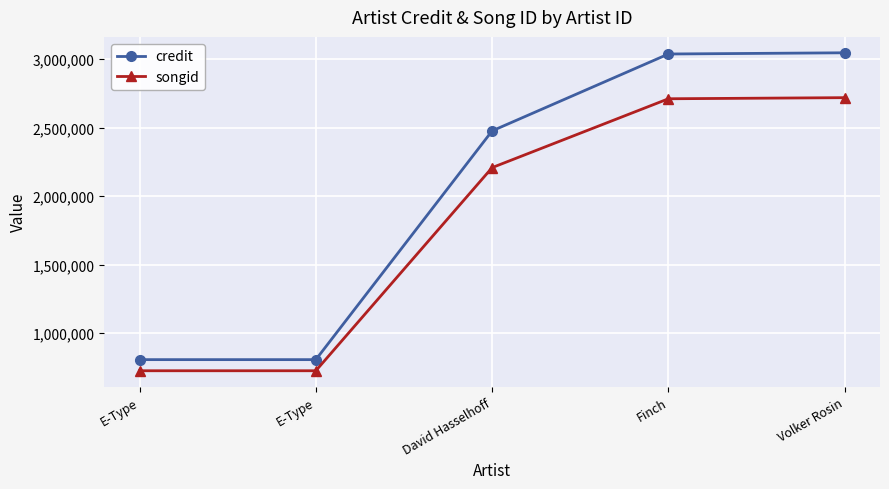

Where does the credit series first go above 2475369?

Finch